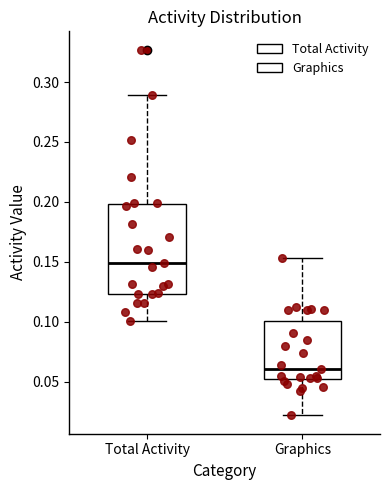

Reading left to right, transcribe this box plot: for each box, give where its median line is, the range the box spans, and where its two whiskers end, as read against the y-axis. The values are not printed on the chart, so give them approximately, as read against the axis.

Total Activity: median 0.150, box 0.125 to 0.200, whiskers 0.100 to 0.290
Graphics: median 0.060, box 0.050 to 0.100, whiskers 0.020 to 0.155